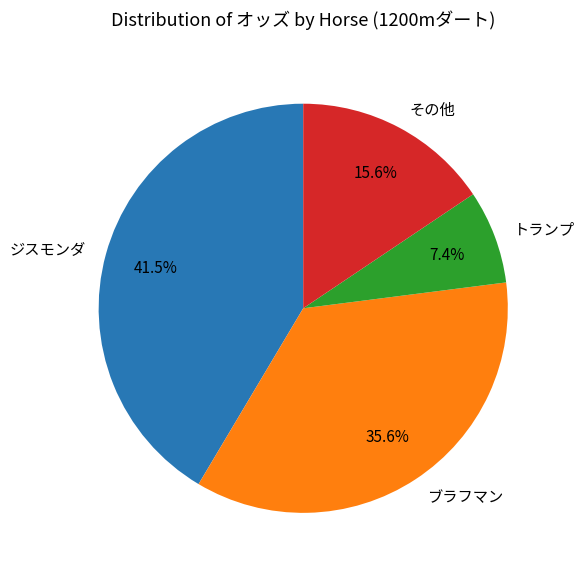

To the nearest percent, what percentage of the pie is ブラフマン?

36%